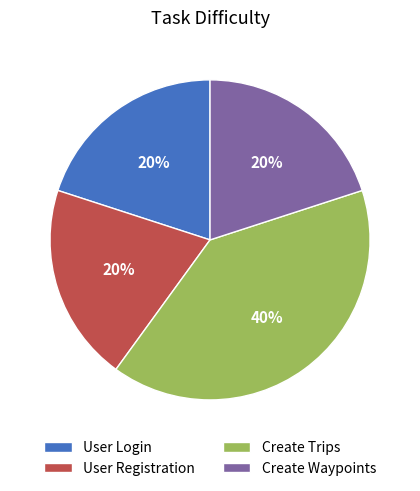

Combined, do Create Waypoints and User Registration account for over 50%?

No